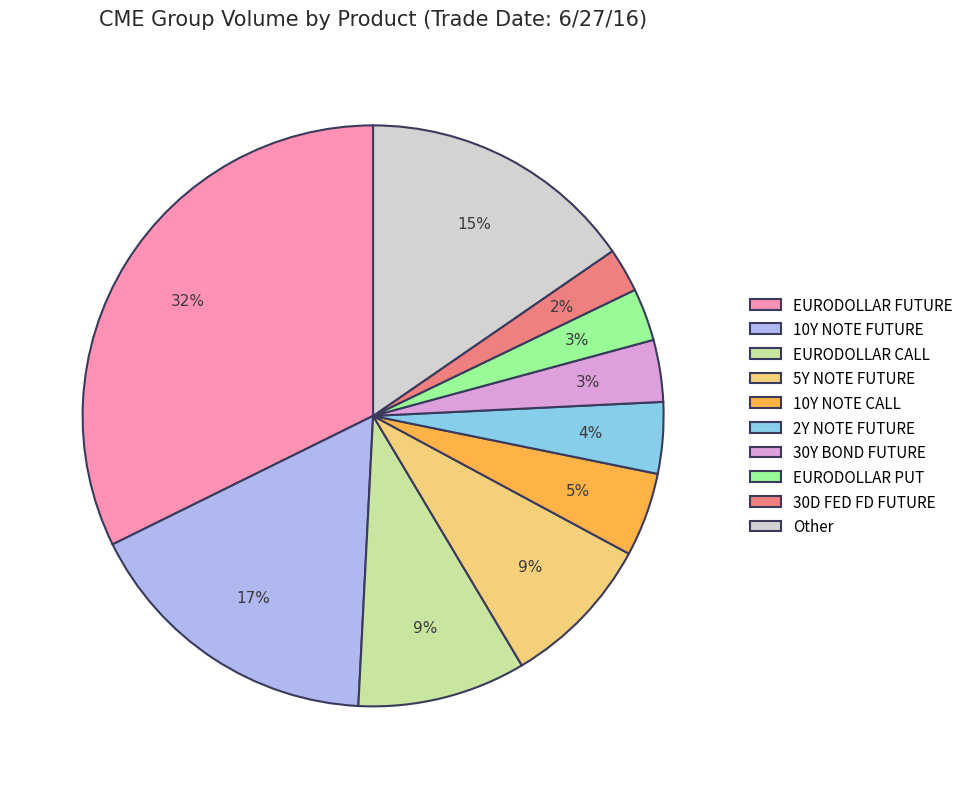

The 10Y NOTE FUTURE slice represents 17% of the pie. True or false?

True